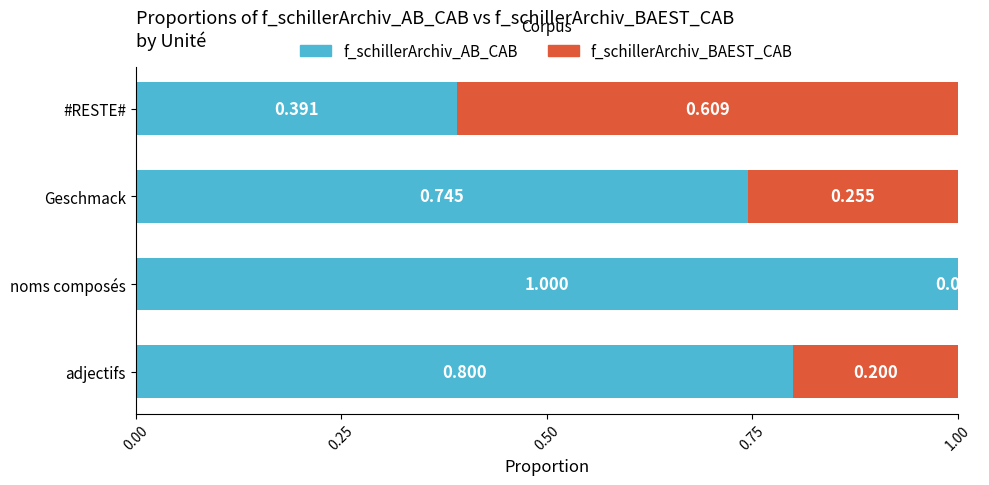

At which label is f_schillerArchiv_AB_CAB closest to 0?

#RESTE#